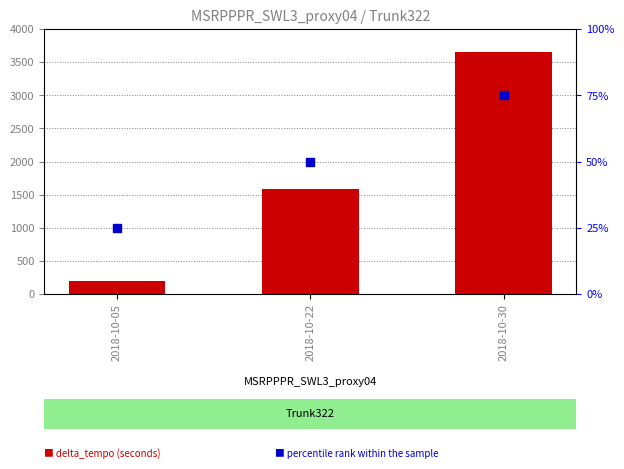

Which series has the largest Y range (max minus min)?

delta_tempo (seconds)